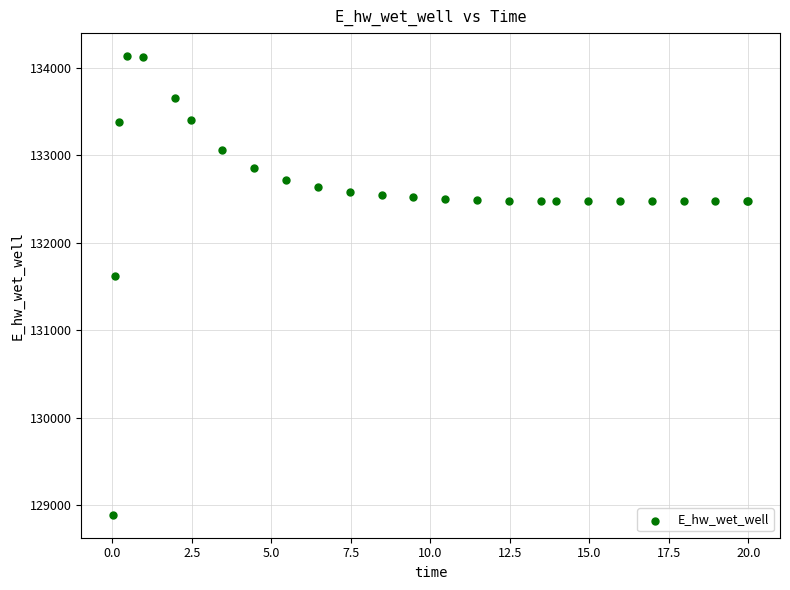

What Y value in the scatter plot is closest to 131511?

131624.3